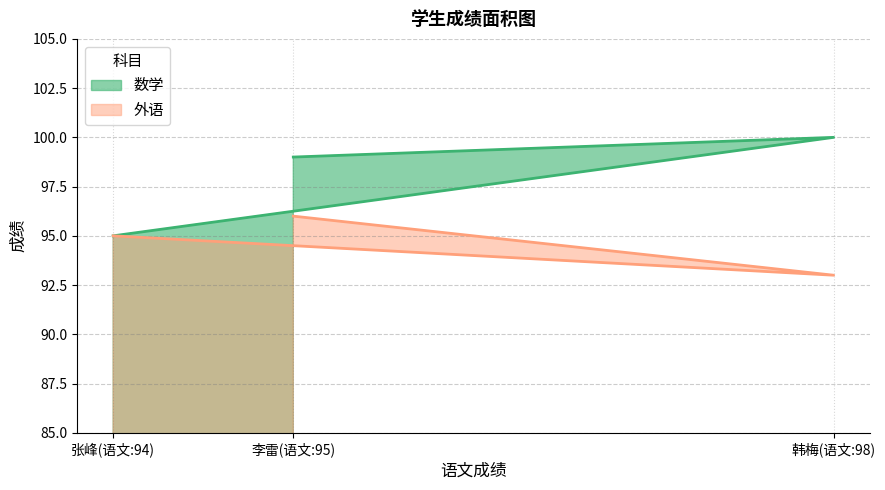

Count the 数学 values in the range 95 to 100.

3